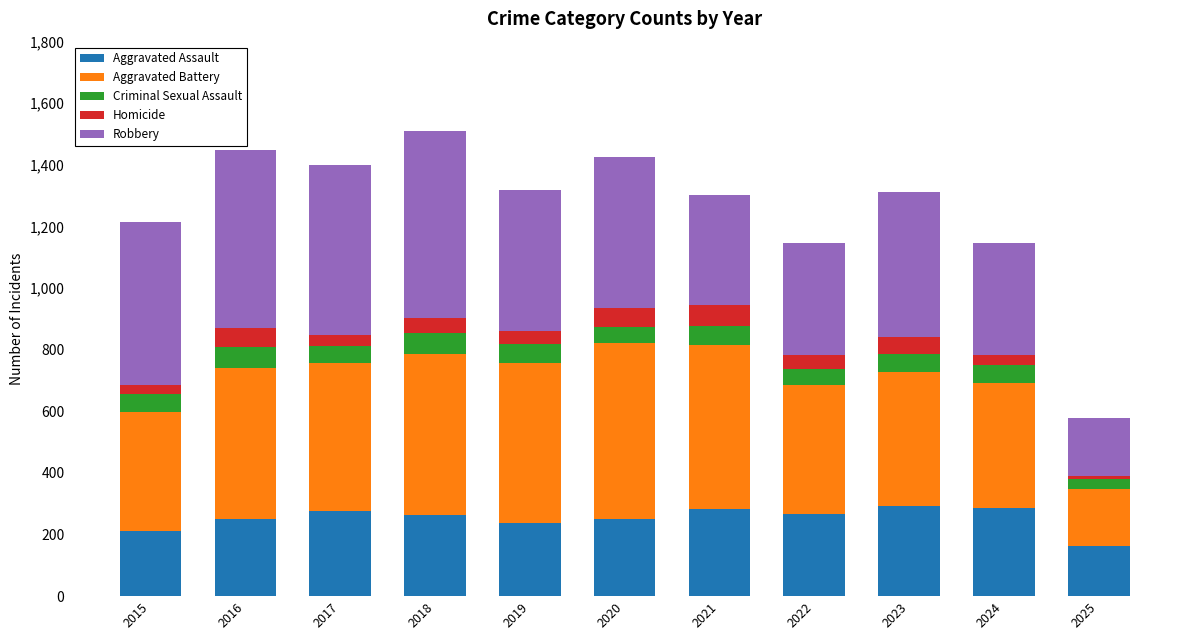

What is the maximum value for Aggravated Assault?

293